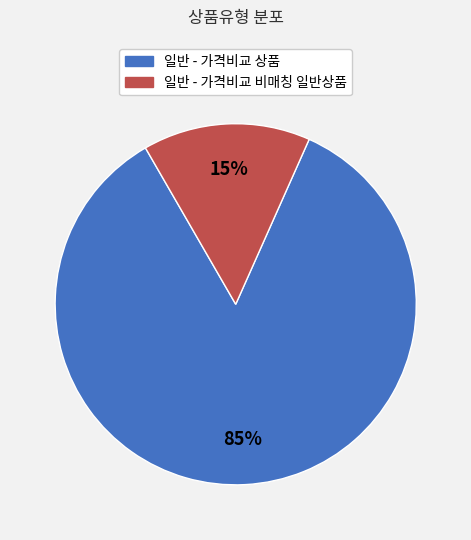

Combined, do 일반 - 가격비교 상품 and 일반 - 가격비교 비매칭 일반상품 account for over 50%?

Yes